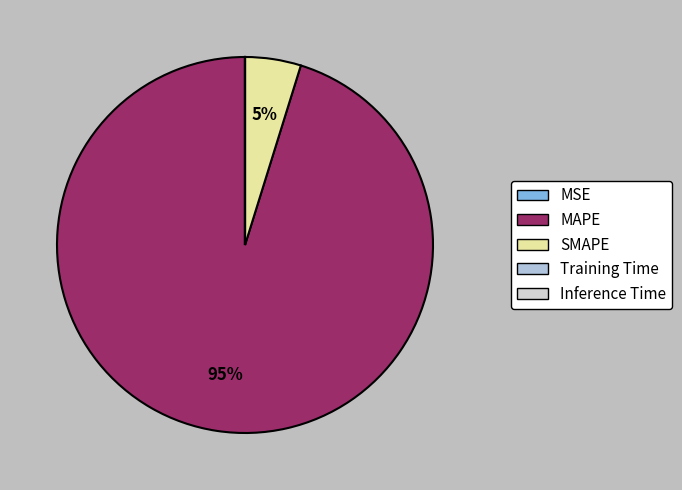

Rank the categories by value from highest to lowest.

MAPE, SMAPE, Training Time, Inference Time, MSE